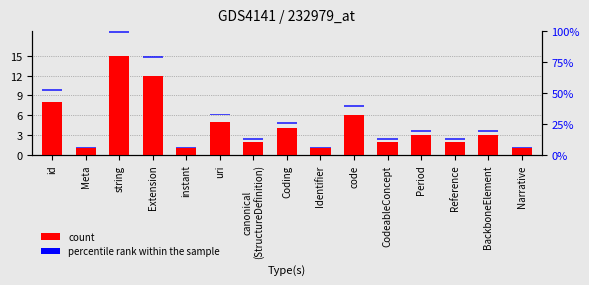

List the labels in order of percentile rank within the sample value, smallest first.

id, Meta, string, Extension, instant, uri, canonical
(StructureDefinition), Coding, Identifier, code, CodeableConcept, Period, Reference, BackboneElement, Narrative